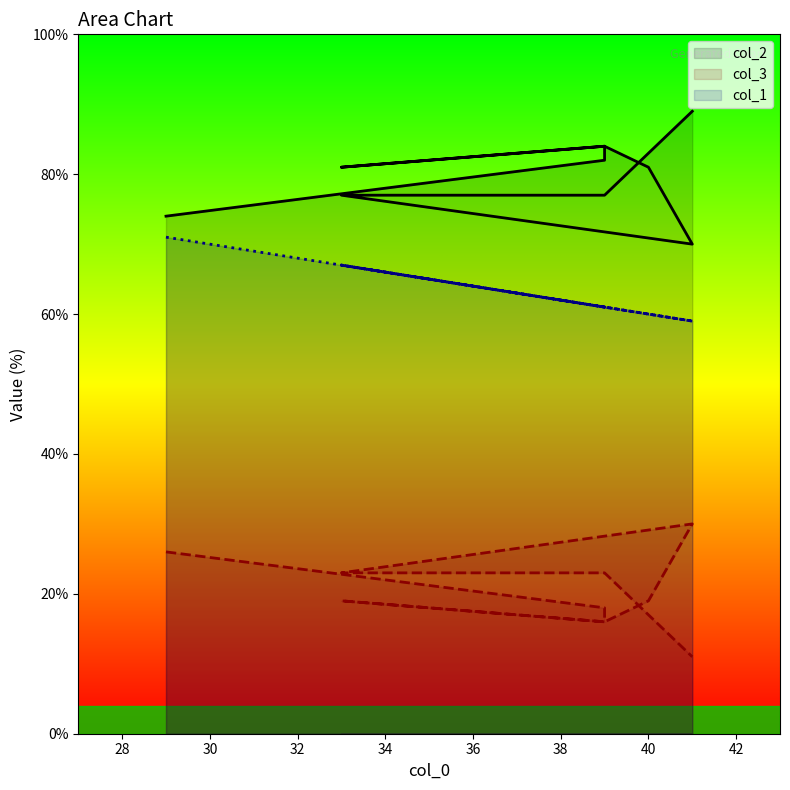

Which label corresponds to the largest value in the chart?

41